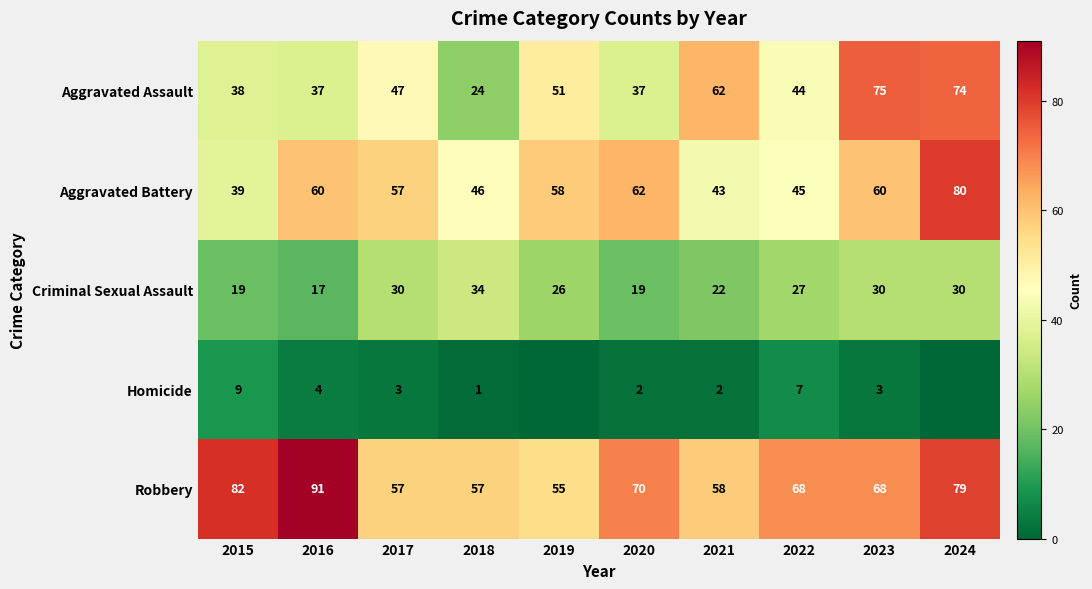

What is the sum of the Homicide values at 2020 and 2021?

4